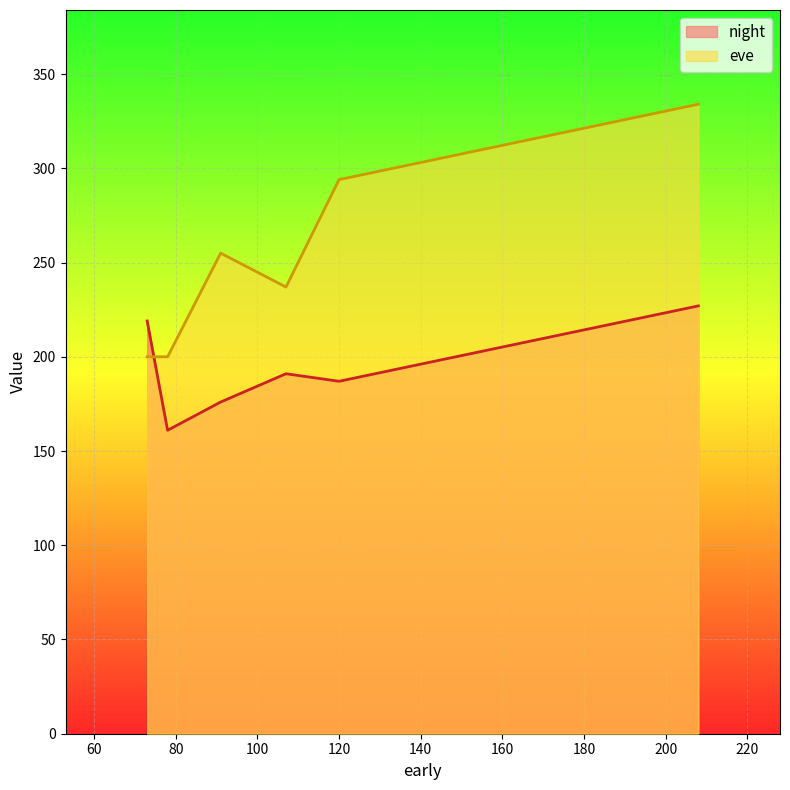

What is the difference between the maximum and second lowest values in the night series?

51